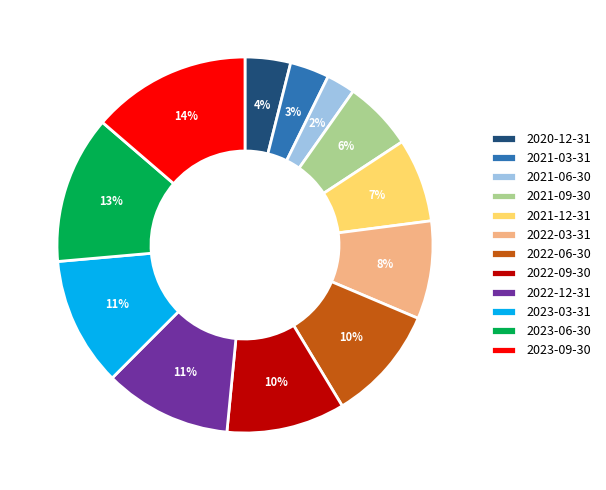

Combined, do 2021-06-30 and 2021-03-31 account for over 50%?

No